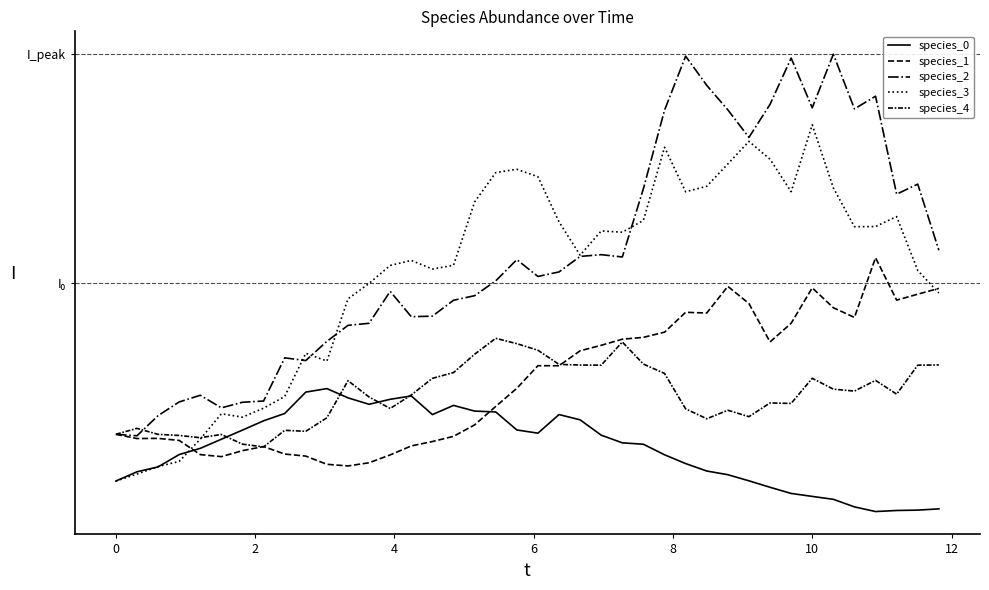

Does the chart display data point markers on the line(s)?

No